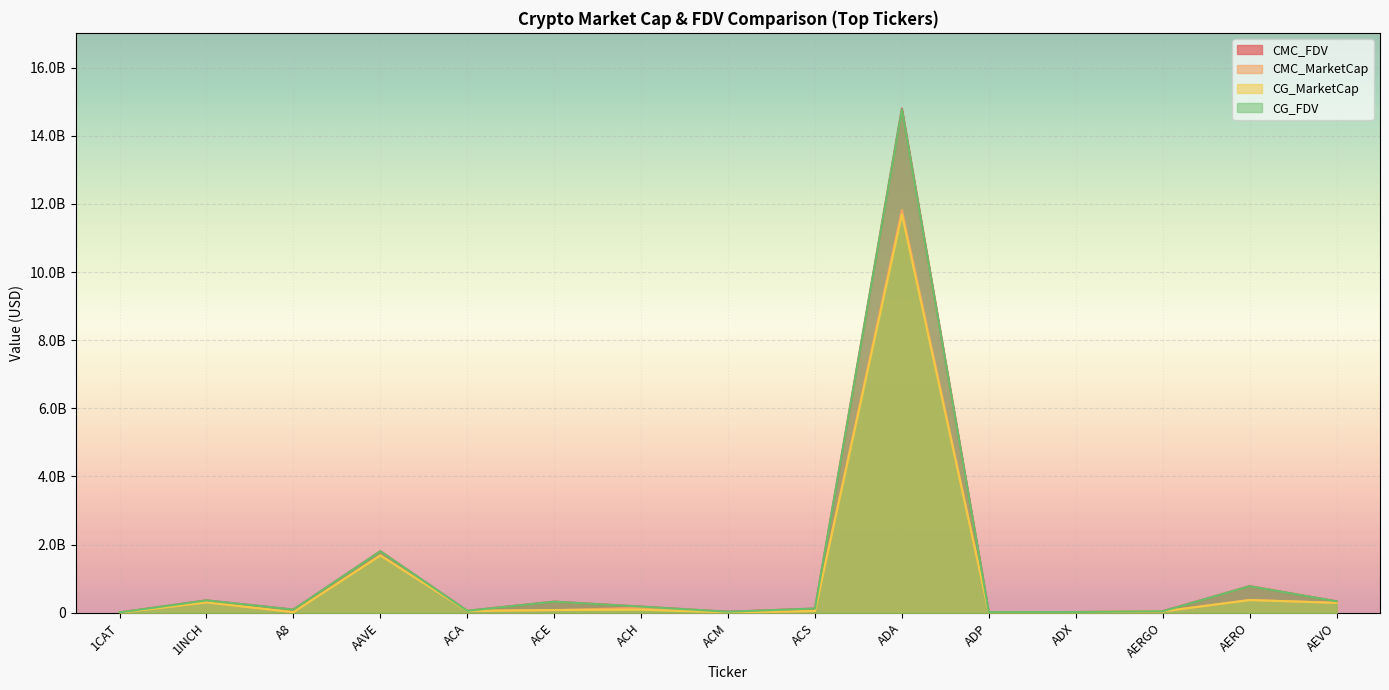

What is the label of the 12th point from the right?

AAVE